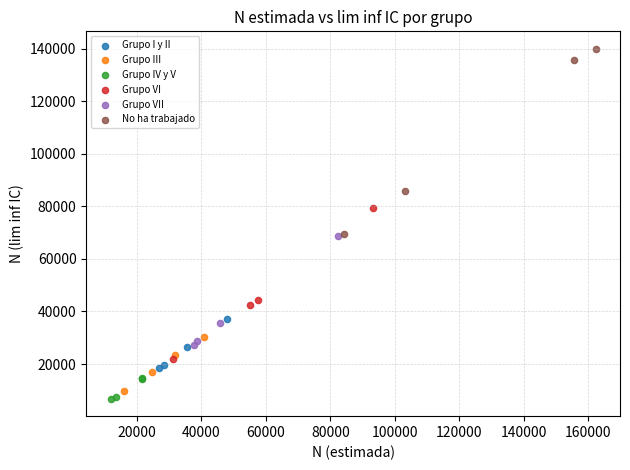

Which series contains the highest Y value?

No ha trabajado